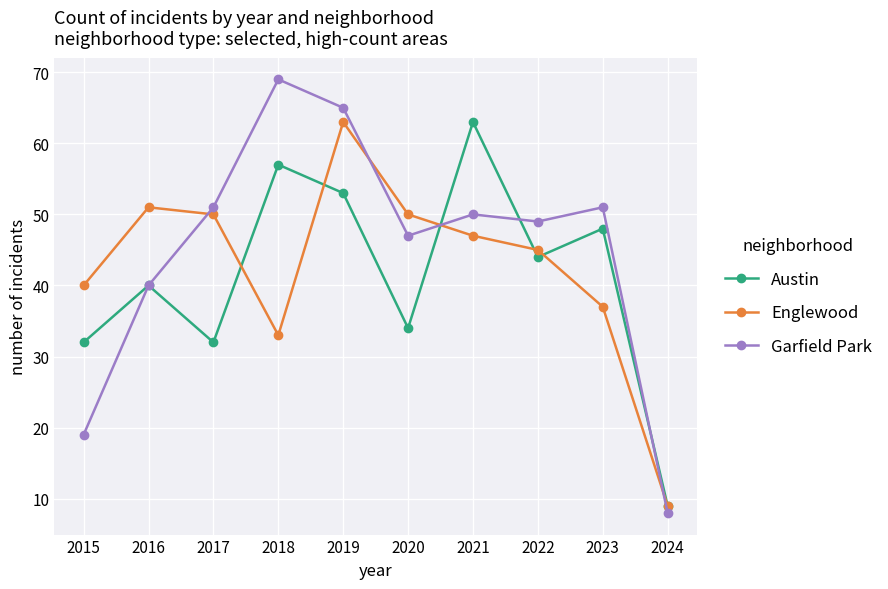

Reading left to right, what are all the values shown in this chart?

Austin: 2015=32	2016=40	2017=32	2018=57	2019=53	2020=34	2021=63	2022=44	2023=48	2024=9
Englewood: 2015=40	2016=51	2017=50	2018=33	2019=63	2020=50	2021=47	2022=45	2023=37	2024=9
Garfield Park: 2015=19	2016=40	2017=51	2018=69	2019=65	2020=47	2021=50	2022=49	2023=51	2024=8